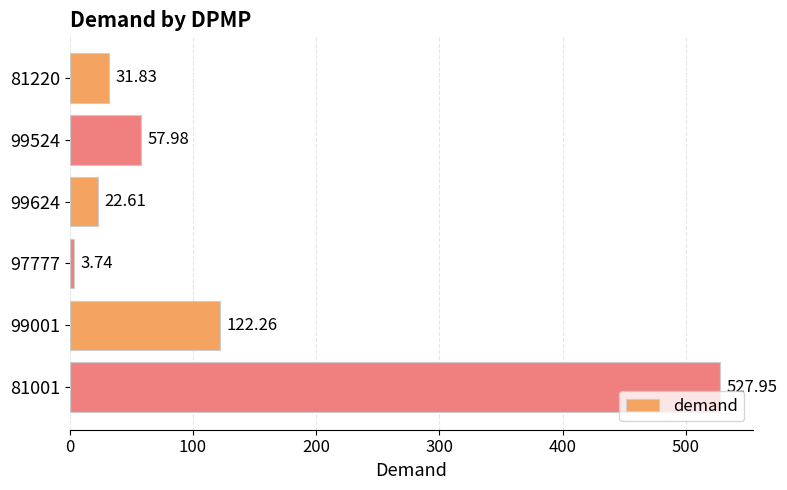

Count the number of categories in the chart.

6